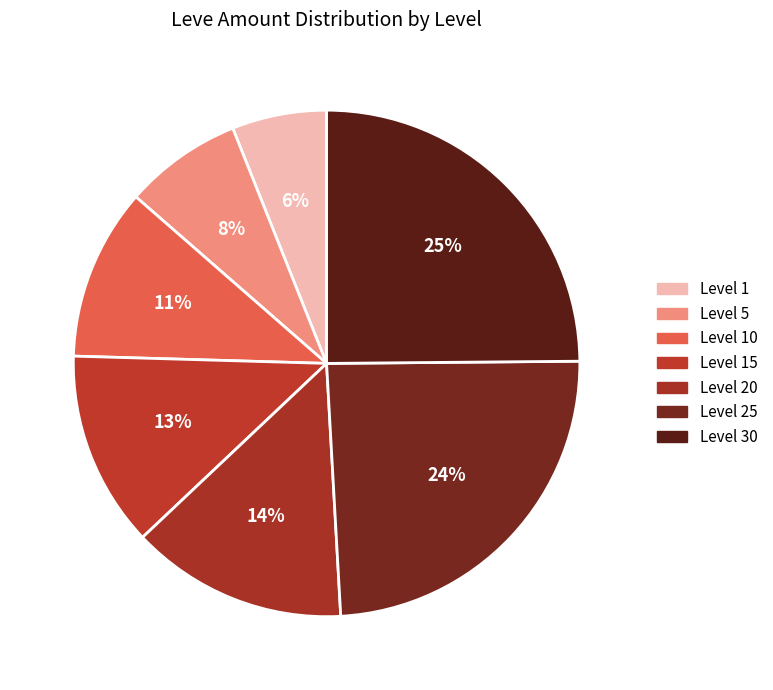

To the nearest percent, what is the combined percentage of Level 1 and Level 5?

14%